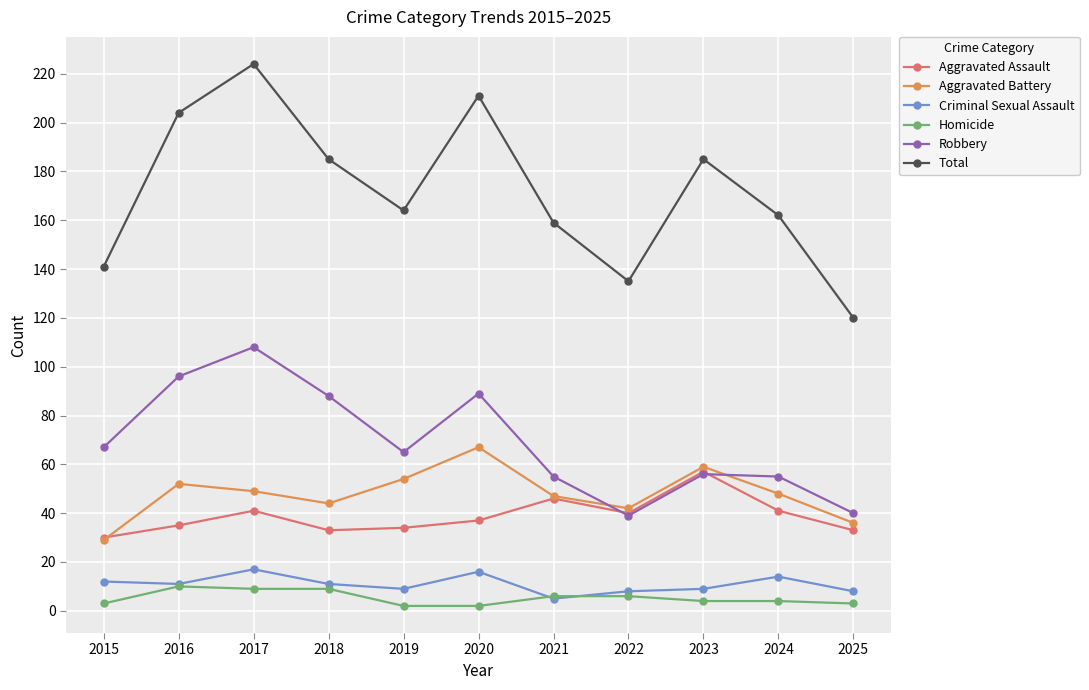

True or false: Aggravated Battery and Criminal Sexual Assault intersect in this chart.

False